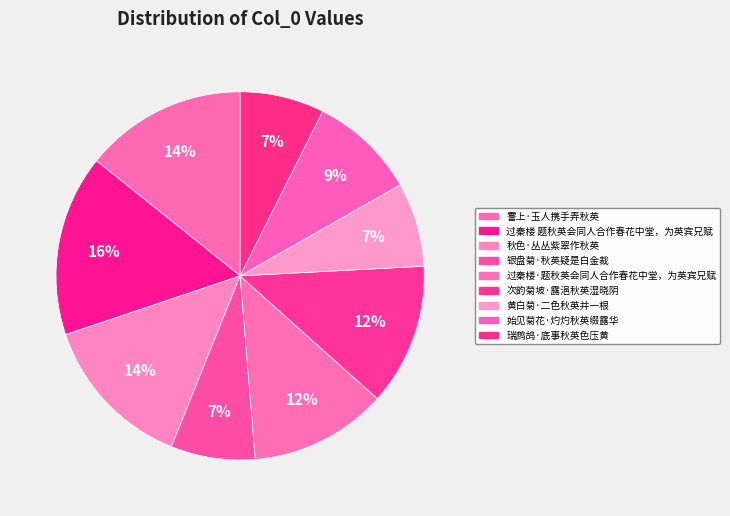

How many slices are in this pie chart?

9